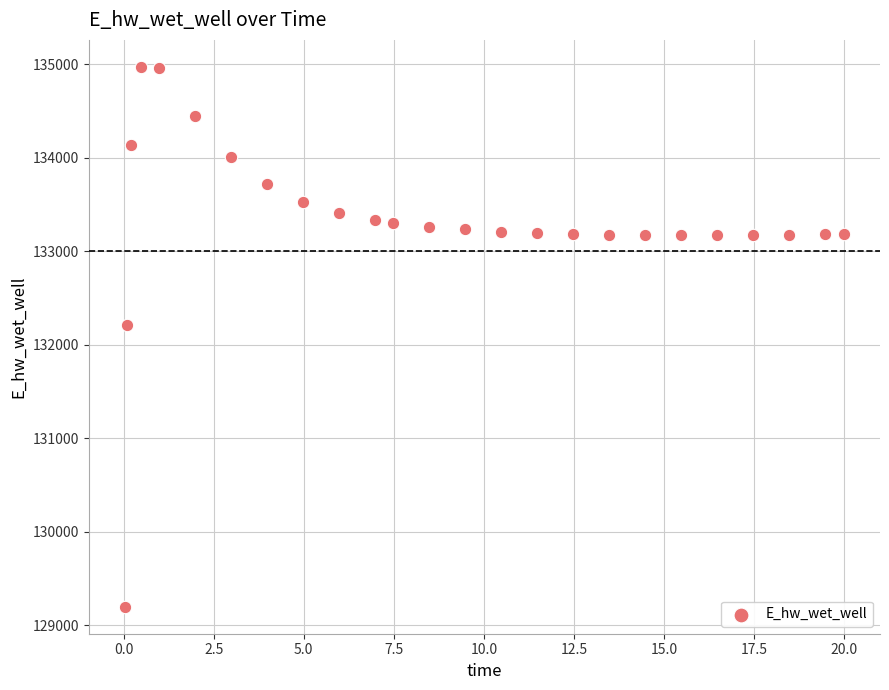

What is the range of Y values (max minus min)?

5772.9